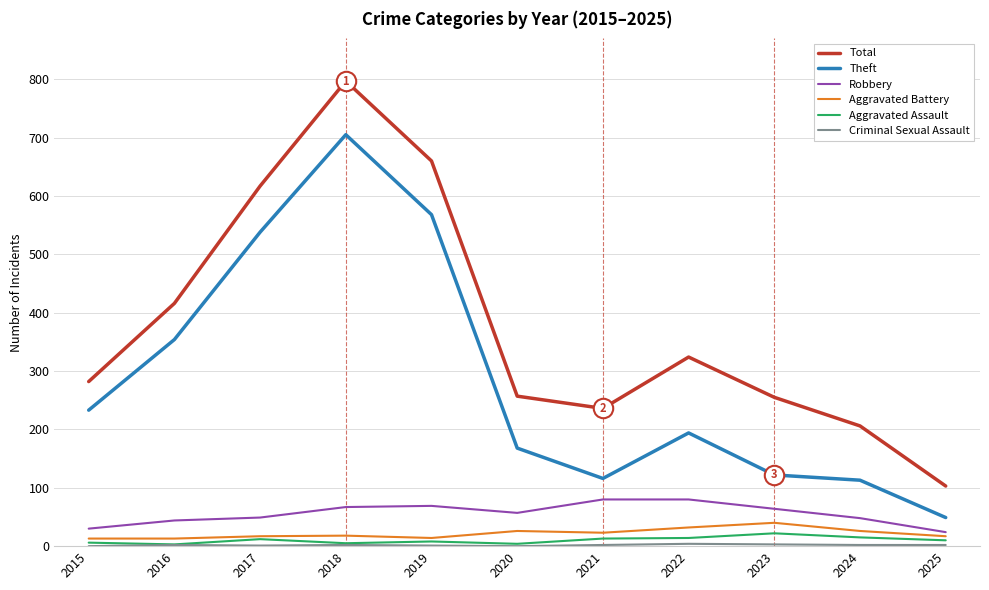

Read the Aggravated Assault value at 2019.

8